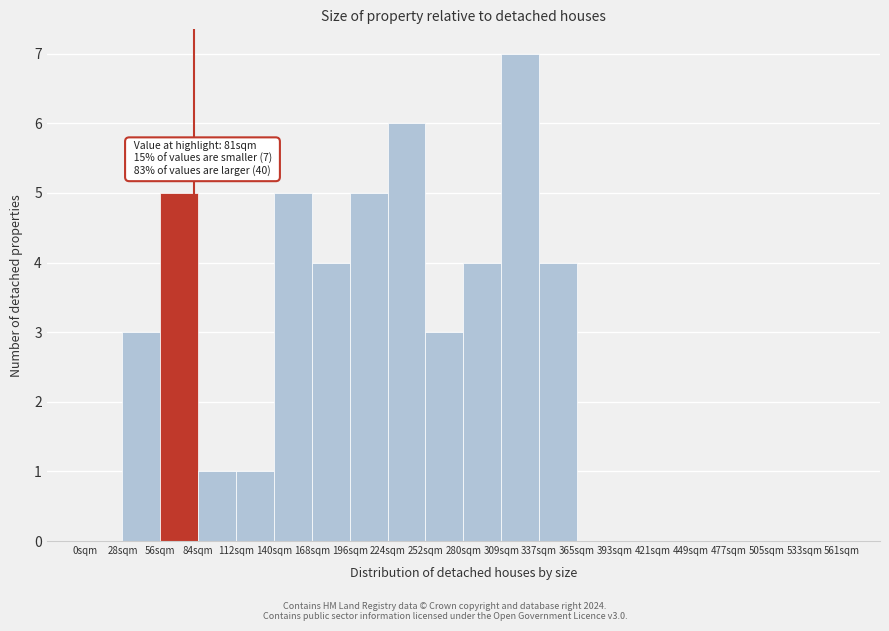

Which range on the x-axis has the tallest bar?

308 to 336